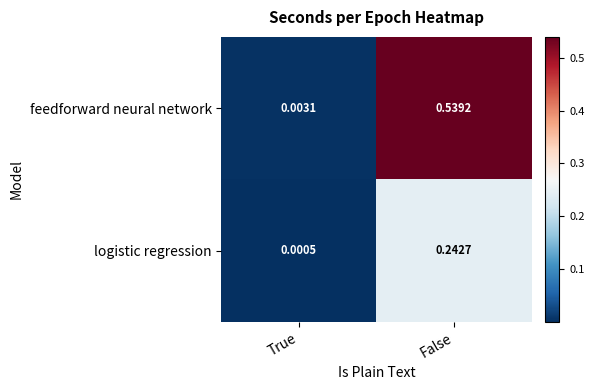

Between True and False, which series saw the biggest shift?

feedforward neural network